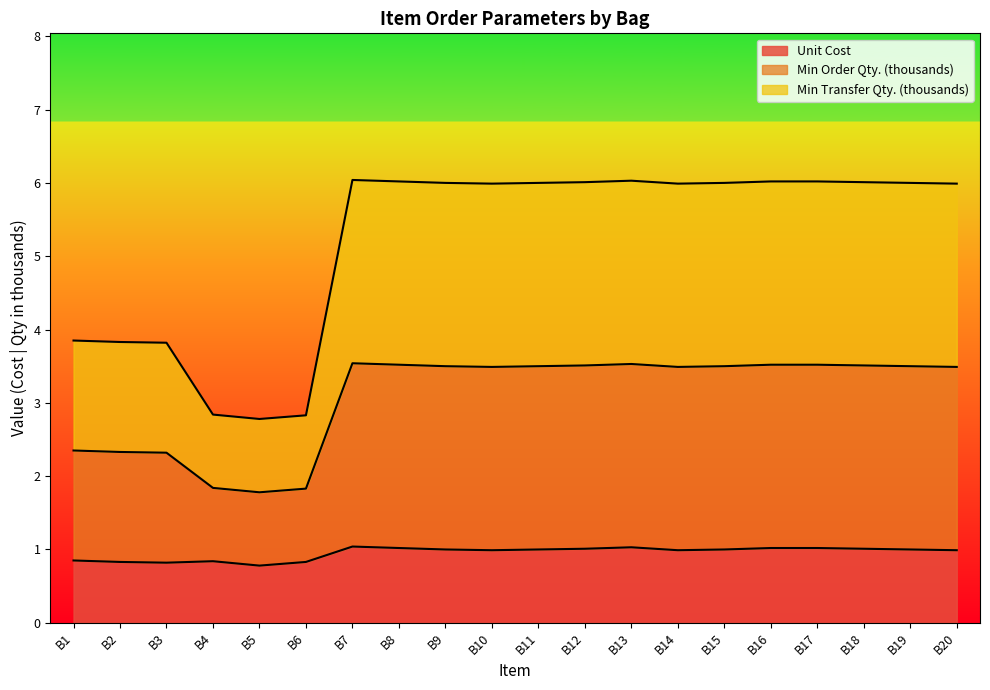

In Min Order Qty. (k), how many points are higher than both neighbors (excluding endpoints)?

2